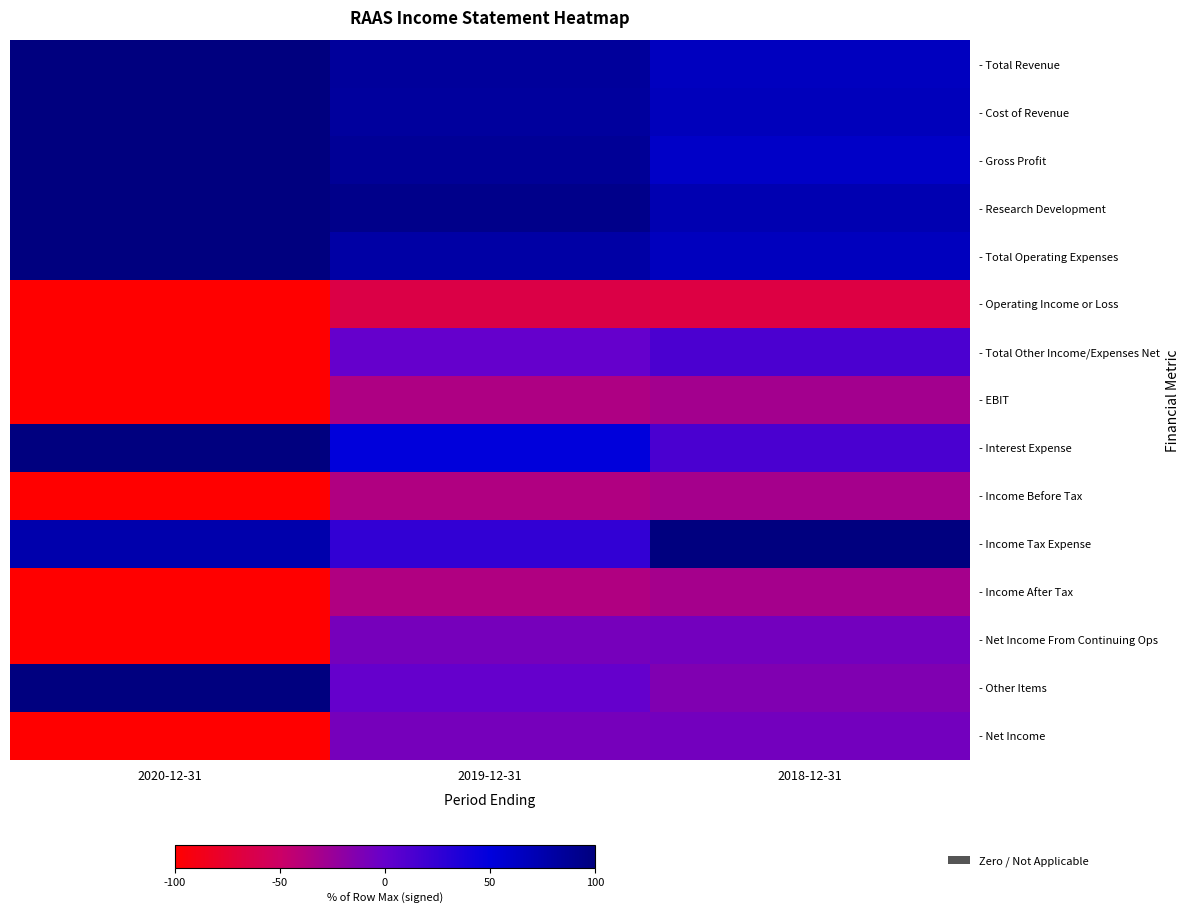

At which category is the sum across all series the highest?

2019-12-31